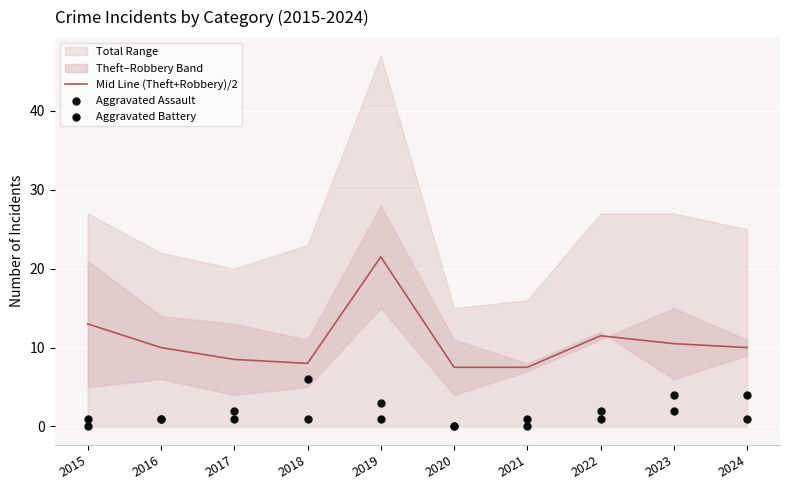

What is the total value across all series at 2018?

15.0